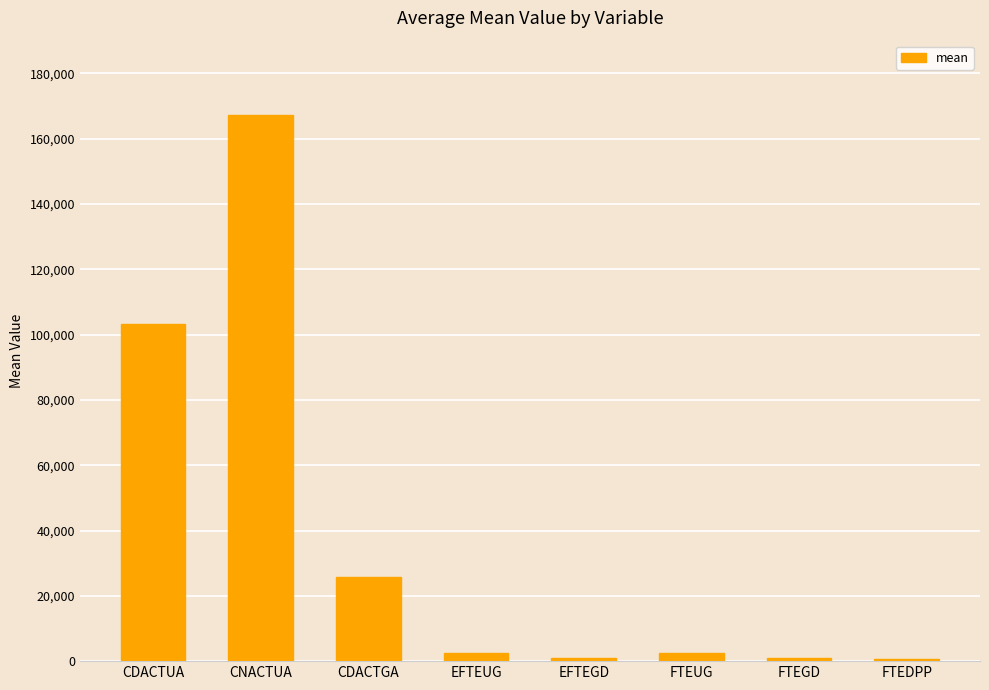

What is the approximate value at CDACTGA?

25722.7